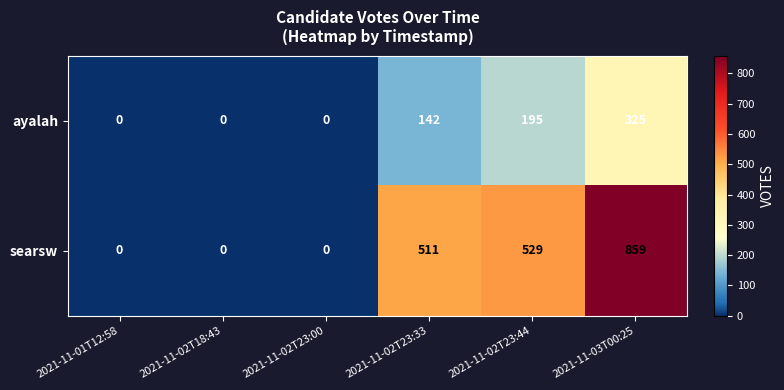

True or false: searsw has a value of -309 at 2021-11-02T18:43.

False